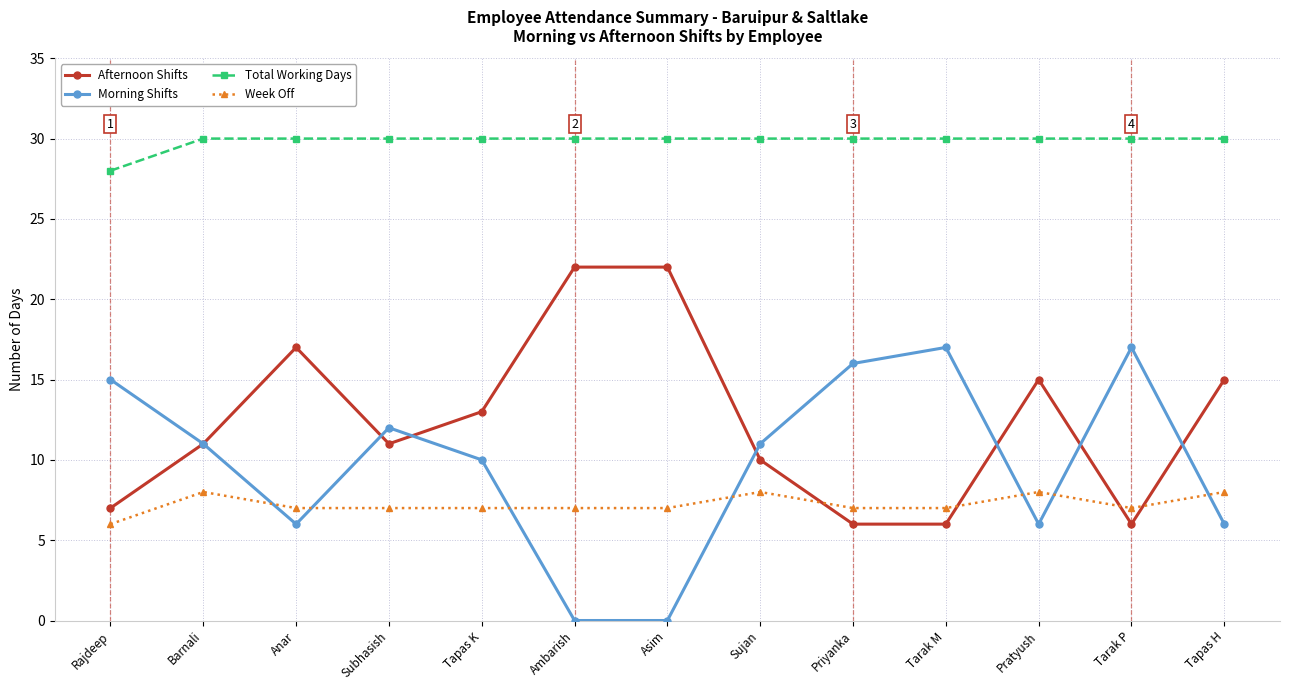

Does the chart display data point markers on the line(s)?

Yes